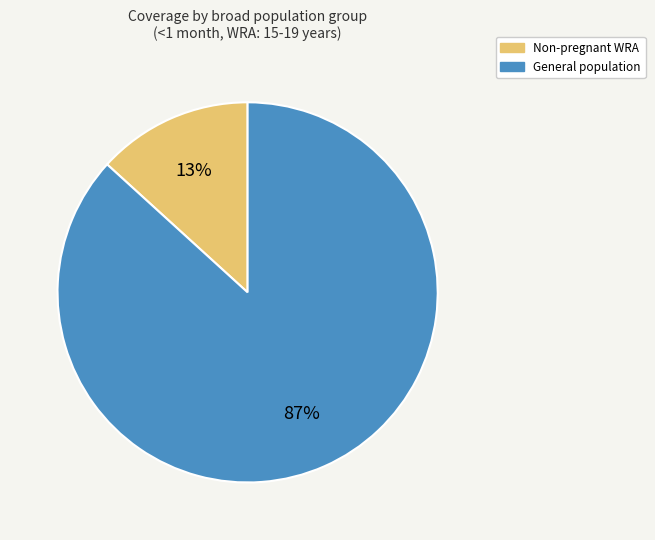

Is there any slice that represents more than half of the pie?

Yes